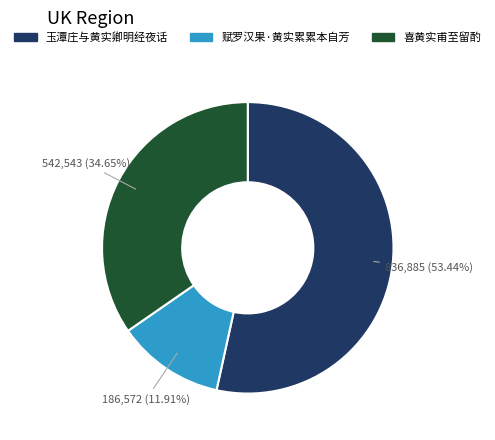

How many segments does this pie chart have?

3